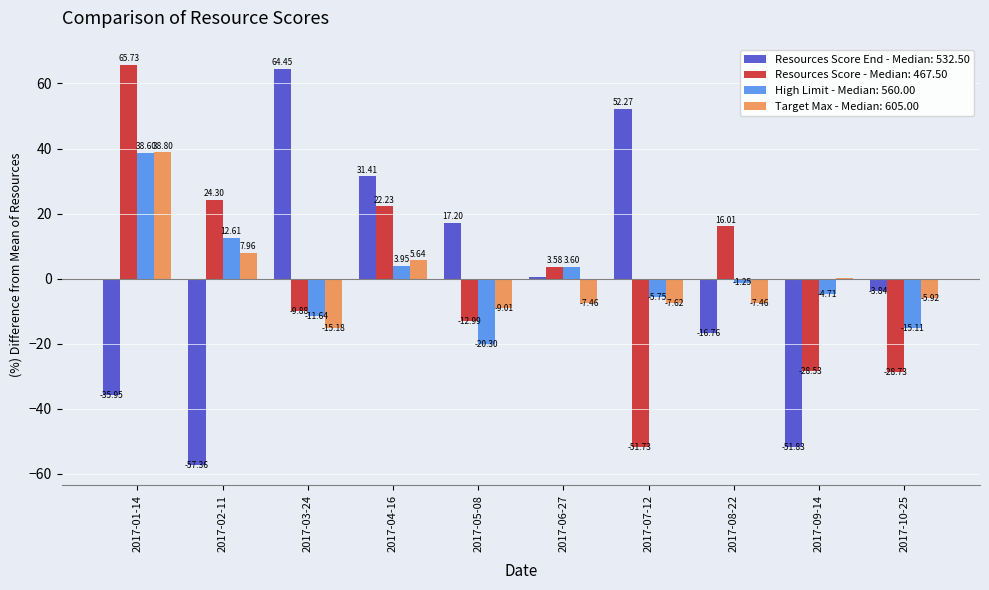

Which category has the highest value across all series?

2017-01-14